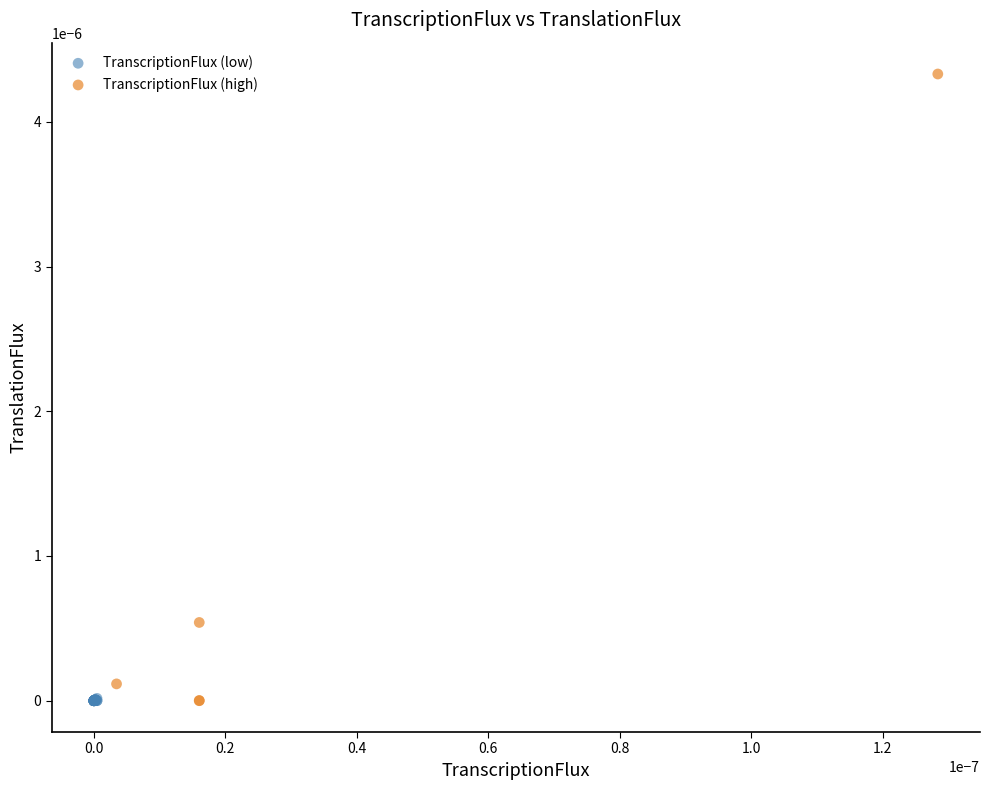

Which series has the widest spread of Y values?

TranscriptionFlux (high)